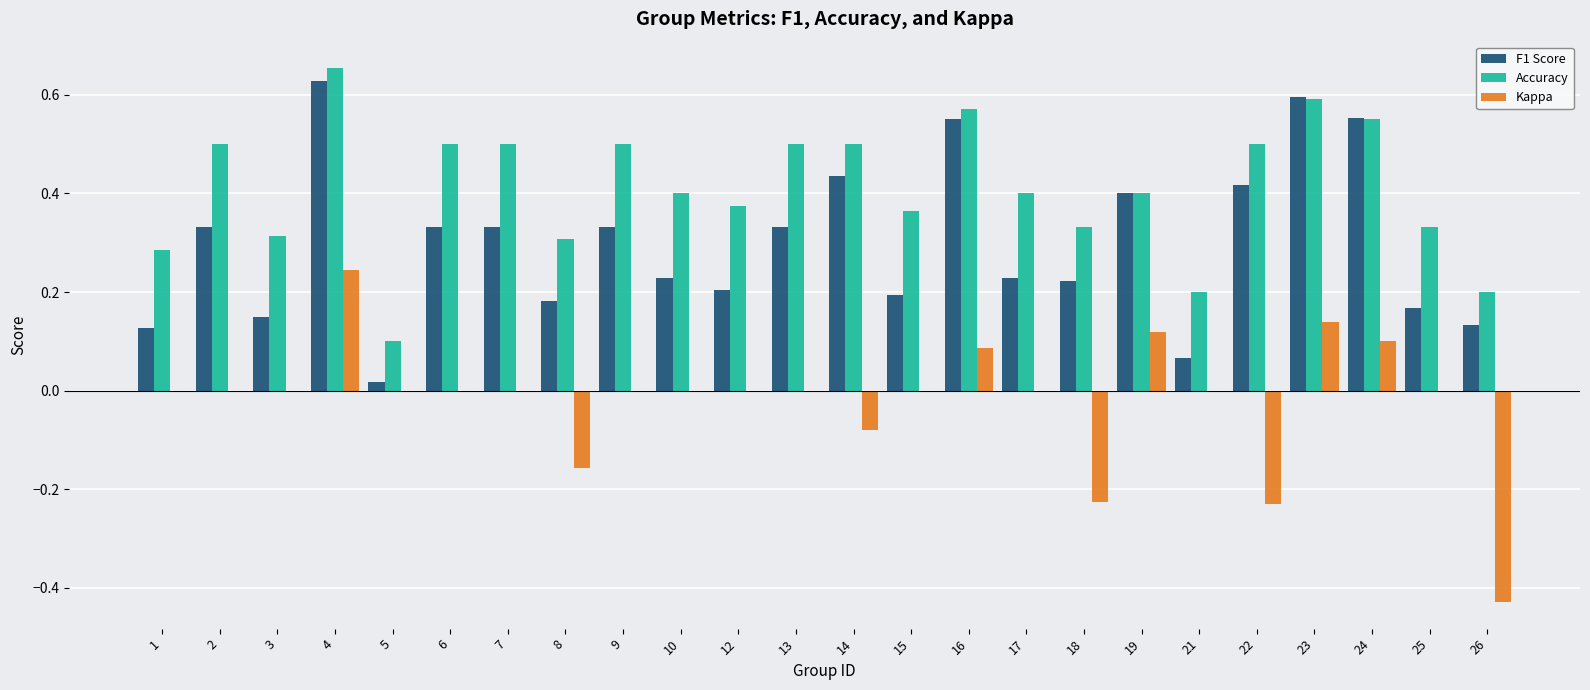

Is it true that F1 Score equals 0.9 at 23?

False